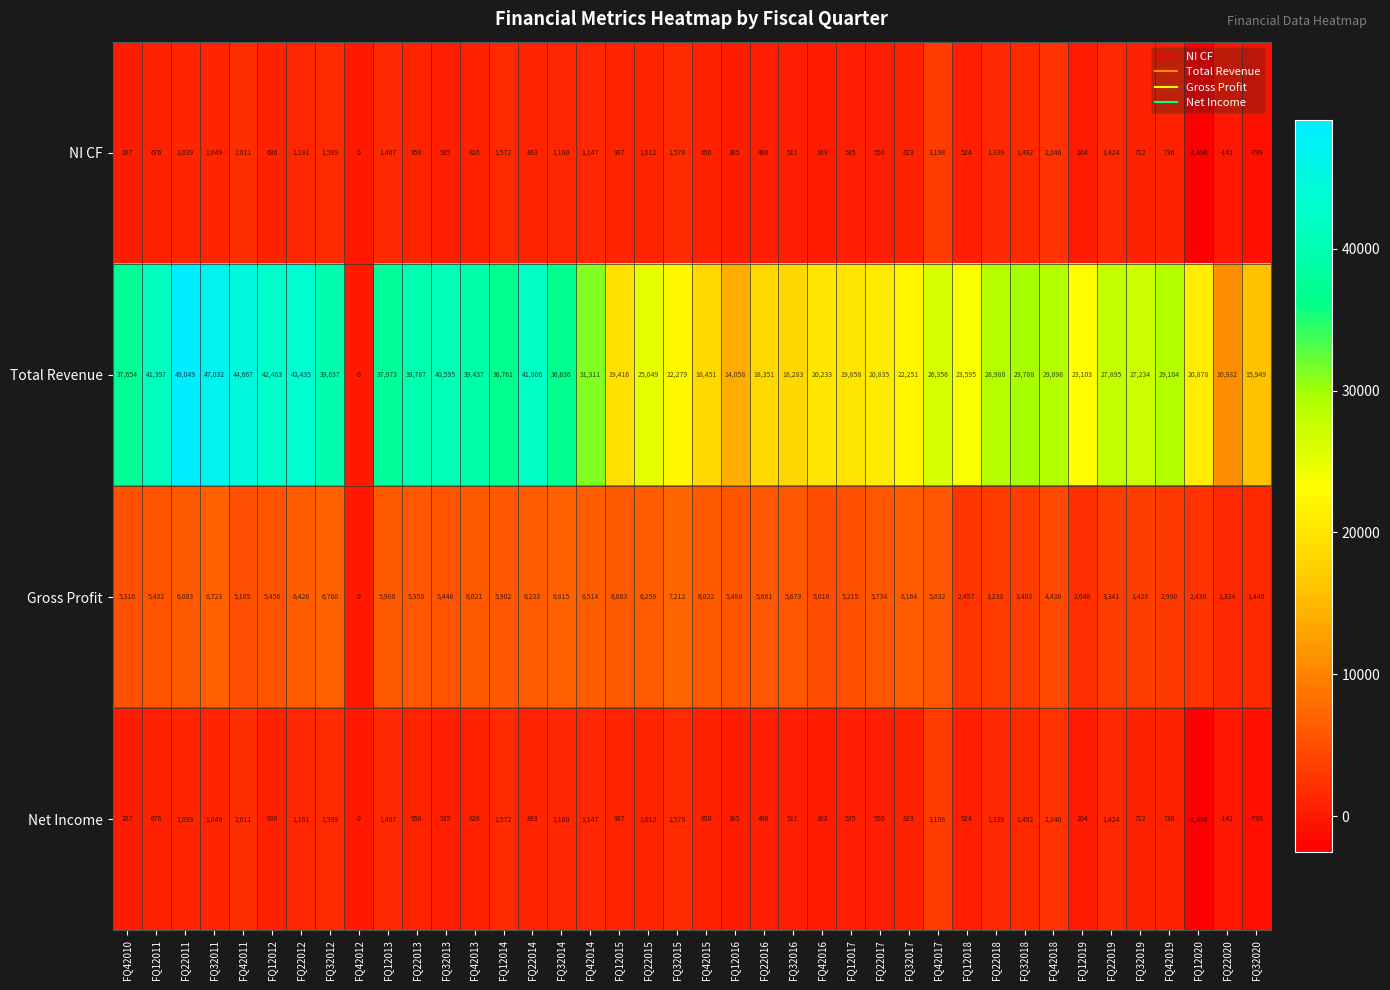

At which label is Total Revenue closest to 24524?

FQ22015